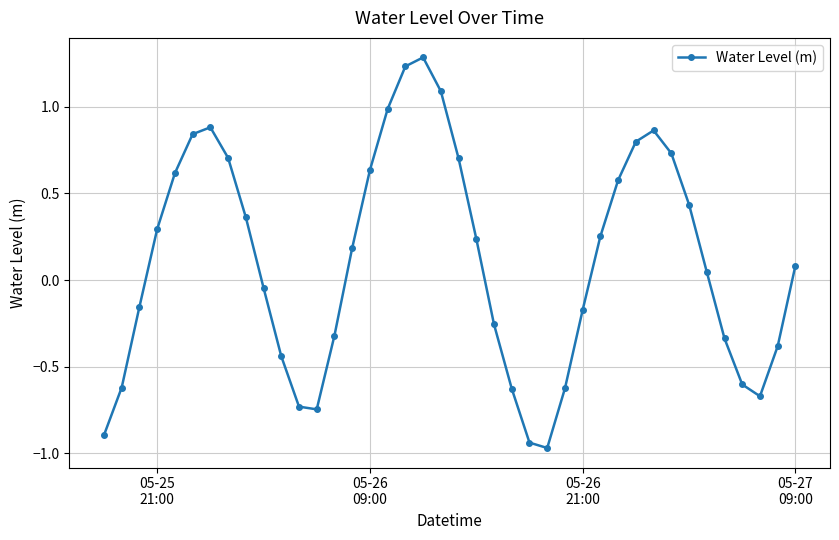

What is the difference between the maximum and minimum values?

2.3